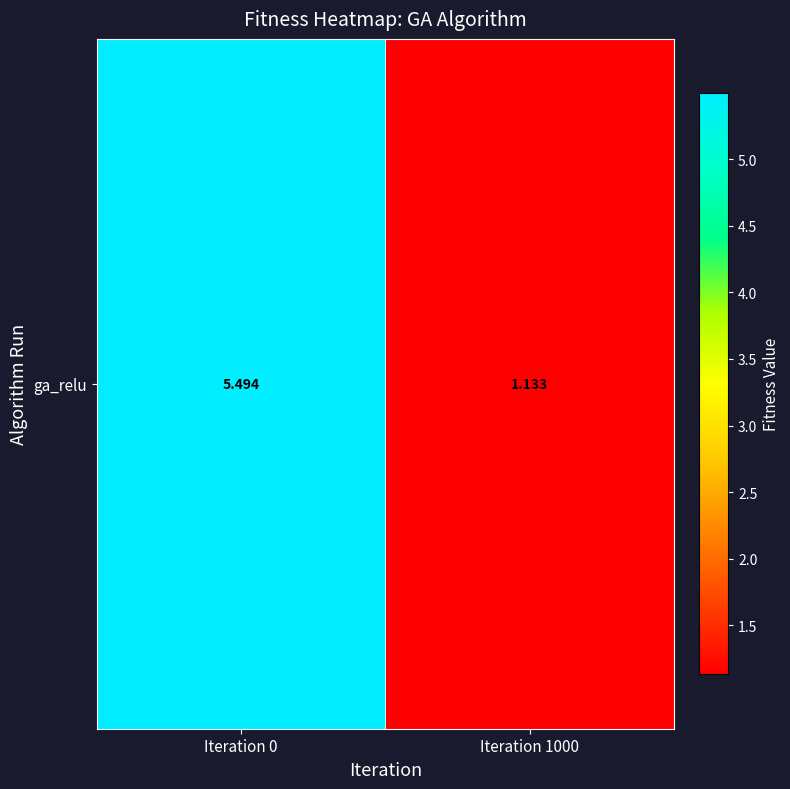

Which category has the lowest value across all series?

Iteration 1000